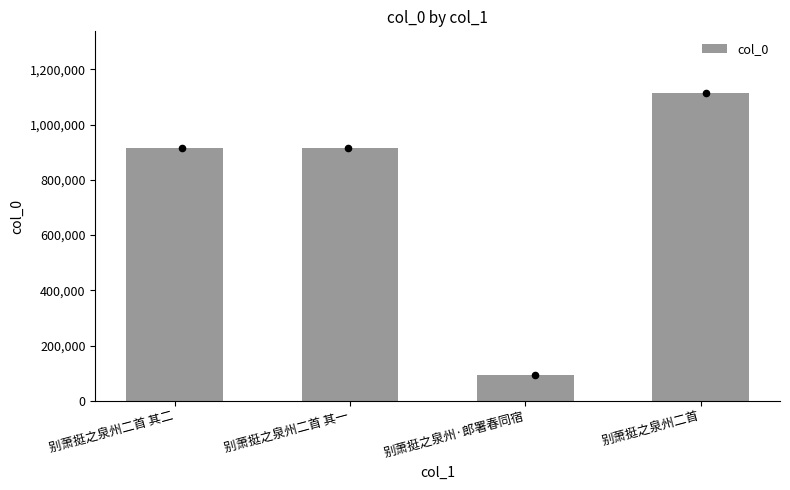

What is the change in value from 别萧挺之泉州·郎署春同宿 to 别萧挺之泉州二首?

+1023454